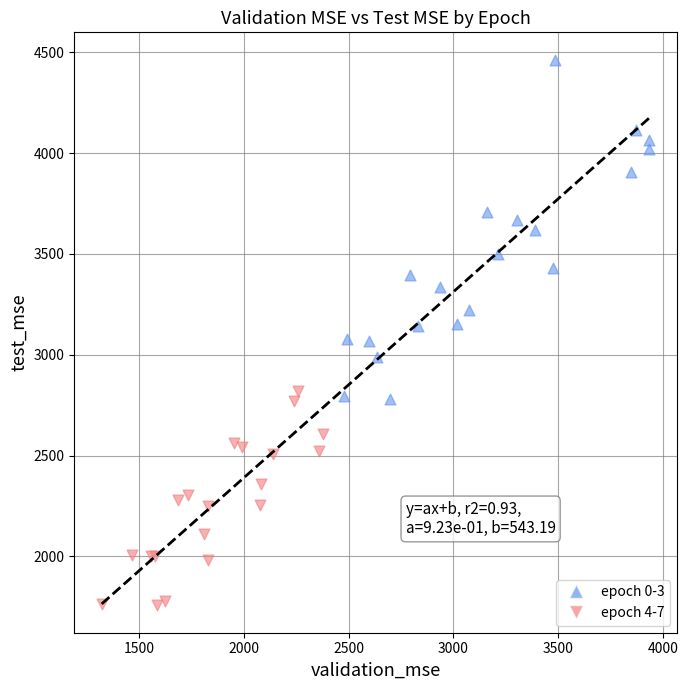

Which series has the widest spread of Y values?

epoch 0-3